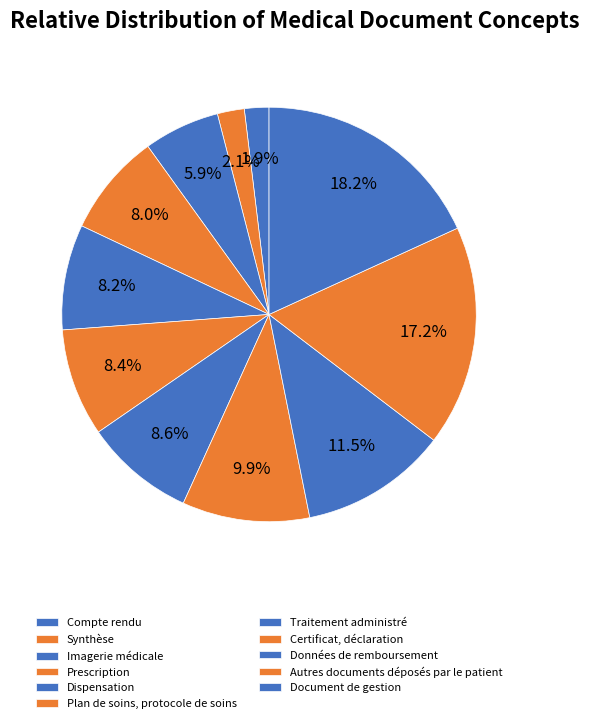

To the nearest percent, what is the average slice percentage?

9%